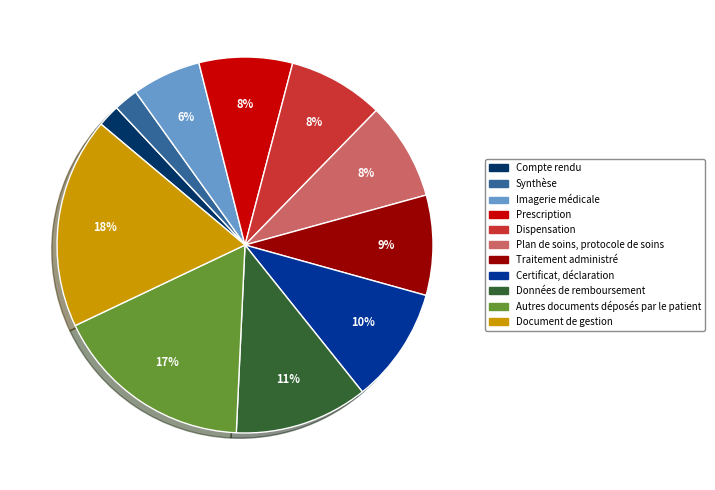

What percentage is the Traitement administré slice, to the nearest percent?

9%